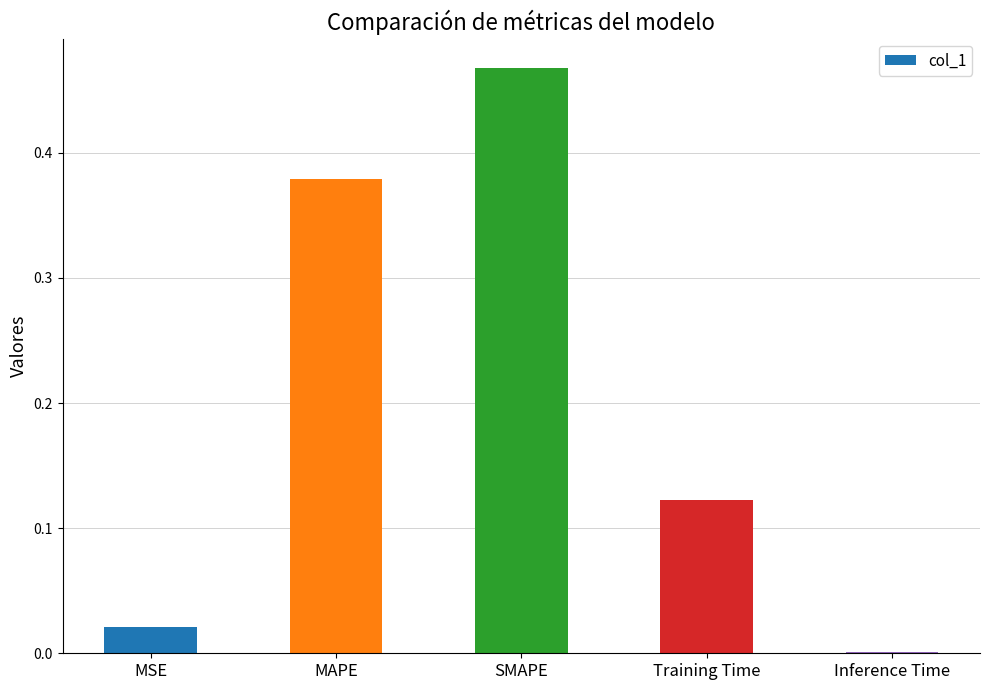

What is the change in value from MSE to MAPE?

+0.4